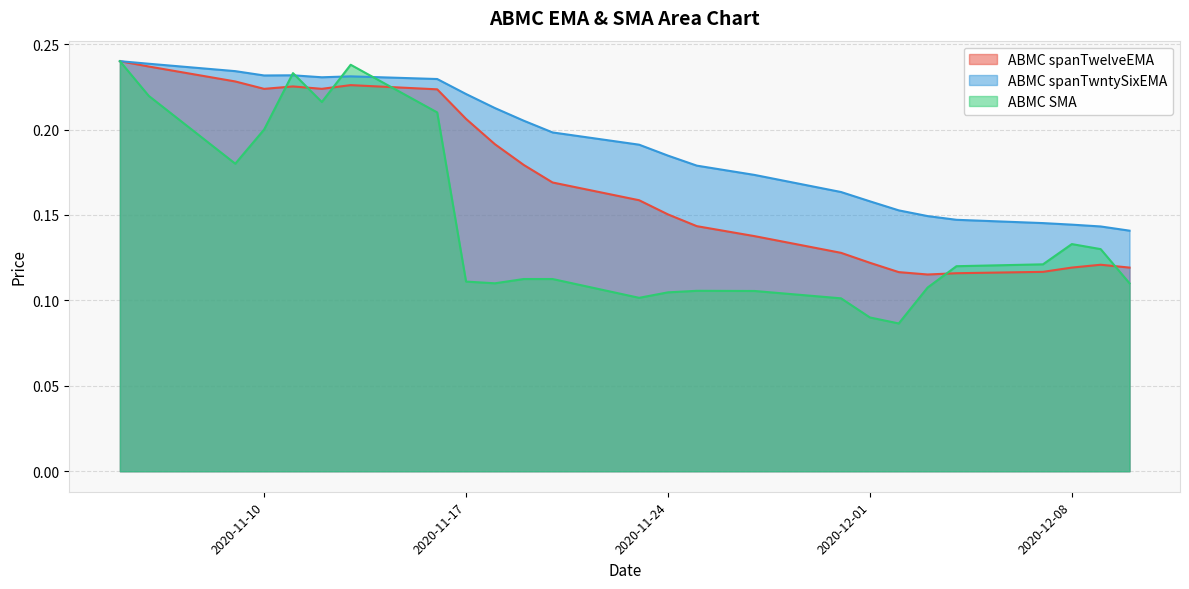

What is the difference between the second highest and second lowest values in the ABMC spanTwntySixEMA series?

0.1